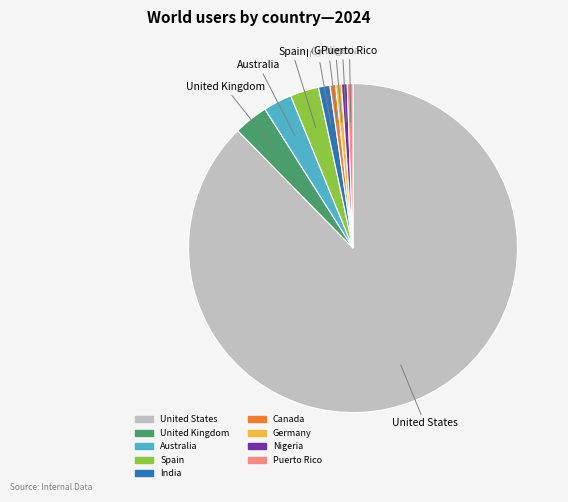

Between United Kingdom and India, which is larger?

United Kingdom